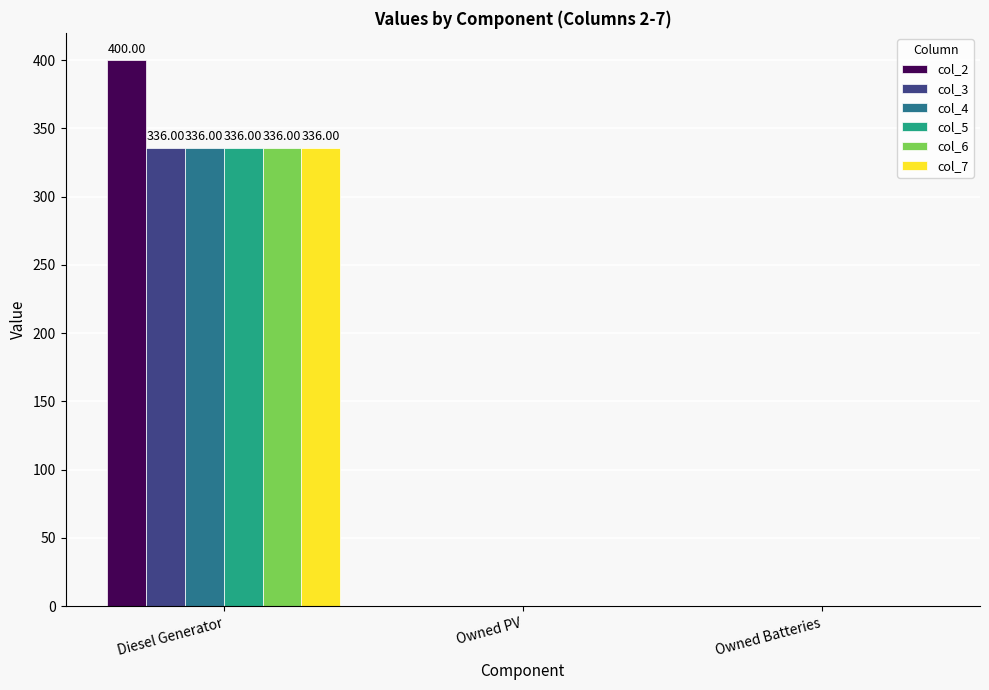

How many col_7 values are between 0 and 336?

3